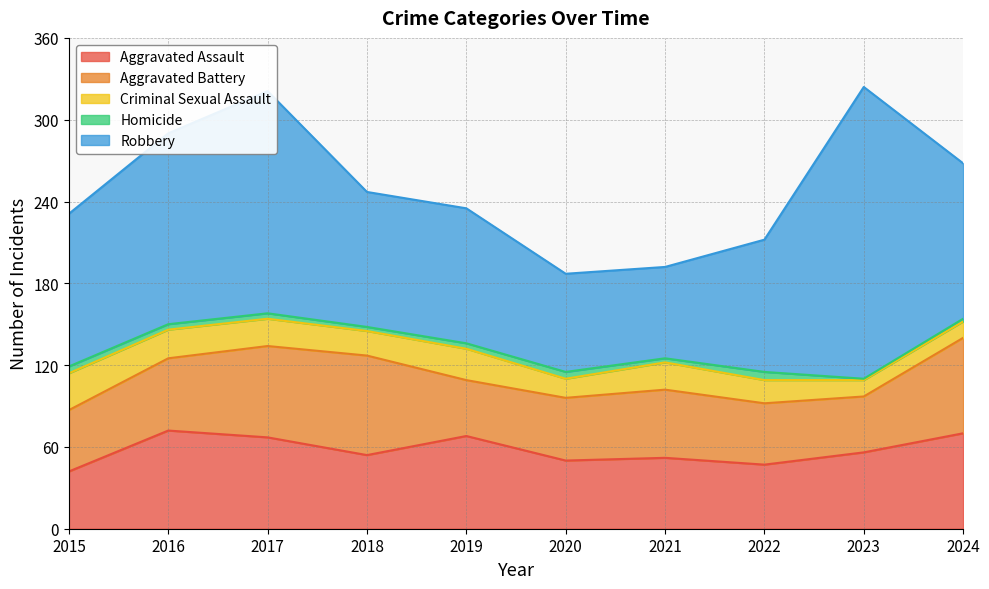

In Aggravated Assault, how many points are lower than both neighbors (excluding endpoints)?

3